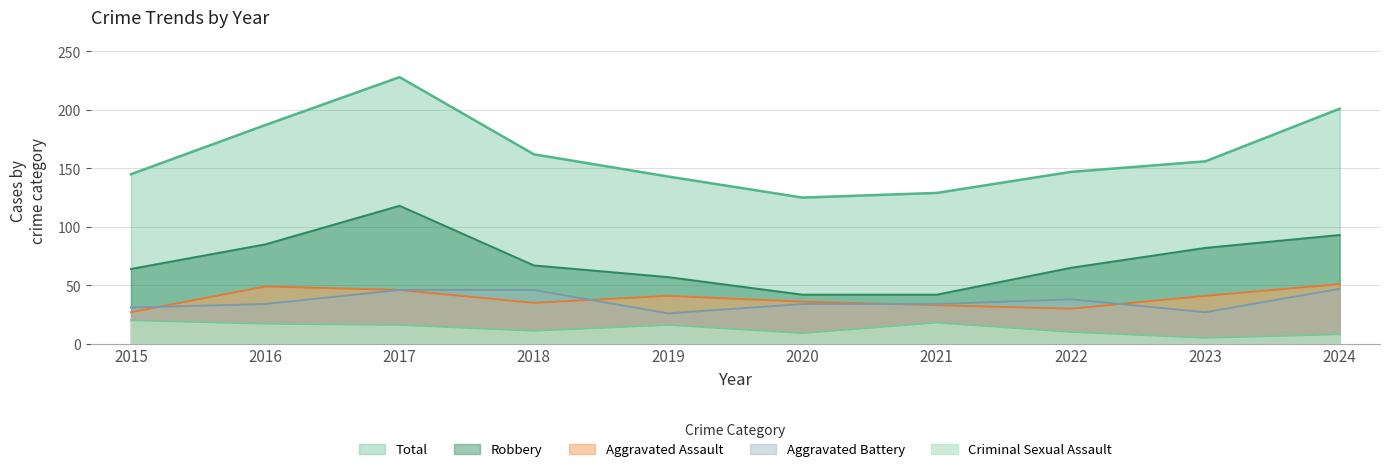

The Robbery series shows 57 at 2019. True or false?

True